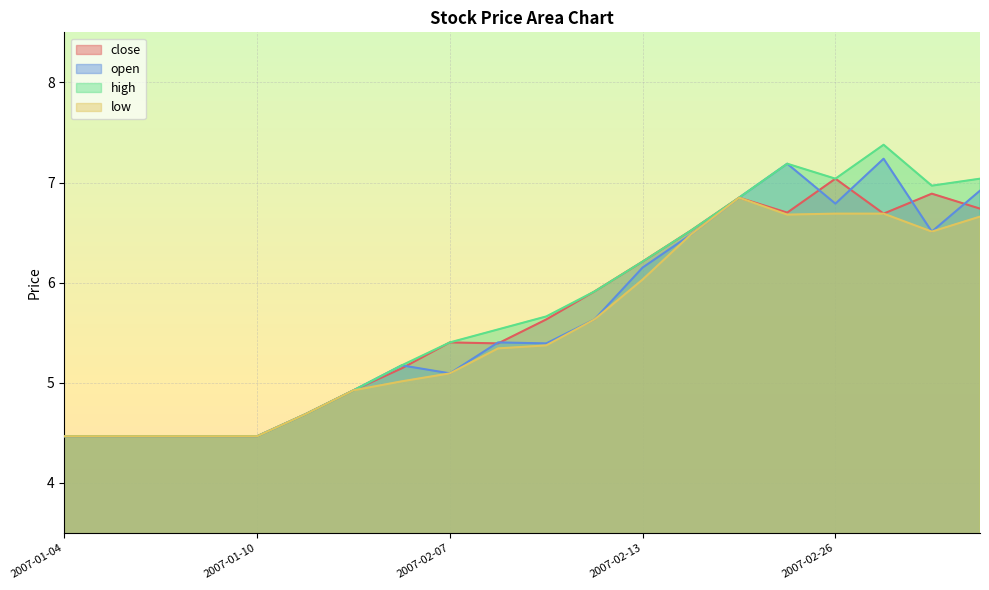

Reading left to right, what are all the values shown in this chart?

close: 2007-01-04=4.5	2007-01-05=4.5	2007-01-08=4.5	2007-01-09=4.5	2007-01-10=4.5	2007-02-02=4.7	2007-02-05=4.9	2007-02-06=5.1	2007-02-07=5.4	2007-02-08=5.4	2007-02-09=5.6	2007-02-12=5.9	2007-02-13=6.2	2007-02-14=6.5	2007-02-15=6.8	2007-02-16=6.7	2007-02-26=7.0	2007-02-27=6.7	2007-02-28=6.9	2007-03-01=6.7
open: 2007-01-04=4.5	2007-01-05=4.5	2007-01-08=4.5	2007-01-09=4.5	2007-01-10=4.5	2007-02-02=4.7	2007-02-05=4.9	2007-02-06=5.2	2007-02-07=5.1	2007-02-08=5.4	2007-02-09=5.4	2007-02-12=5.6	2007-02-13=6.2	2007-02-14=6.5	2007-02-15=6.8	2007-02-16=7.2	2007-02-26=6.8	2007-02-27=7.2	2007-02-28=6.5	2007-03-01=6.9
high: 2007-01-04=4.5	2007-01-05=4.5	2007-01-08=4.5	2007-01-09=4.5	2007-01-10=4.5	2007-02-02=4.7	2007-02-05=4.9	2007-02-06=5.2	2007-02-07=5.4	2007-02-08=5.5	2007-02-09=5.7	2007-02-12=5.9	2007-02-13=6.2	2007-02-14=6.5	2007-02-15=6.8	2007-02-16=7.2	2007-02-26=7.0	2007-02-27=7.4	2007-02-28=7.0	2007-03-01=7.0
low: 2007-01-04=4.5	2007-01-05=4.5	2007-01-08=4.5	2007-01-09=4.5	2007-01-10=4.5	2007-02-02=4.7	2007-02-05=4.9	2007-02-06=5.0	2007-02-07=5.1	2007-02-08=5.3	2007-02-09=5.4	2007-02-12=5.6	2007-02-13=6.0	2007-02-14=6.5	2007-02-15=6.8	2007-02-16=6.7	2007-02-26=6.7	2007-02-27=6.7	2007-02-28=6.5	2007-03-01=6.7